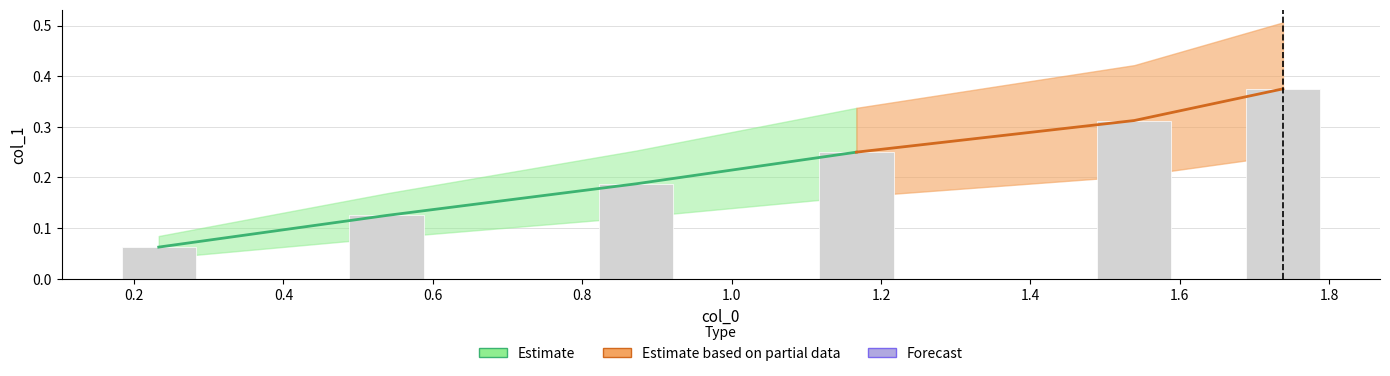

What is the average value?

0.2